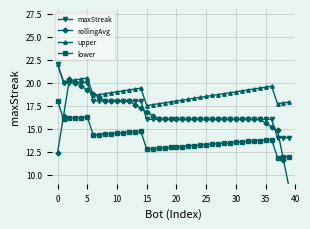

At which label does lower reach its peak?

0